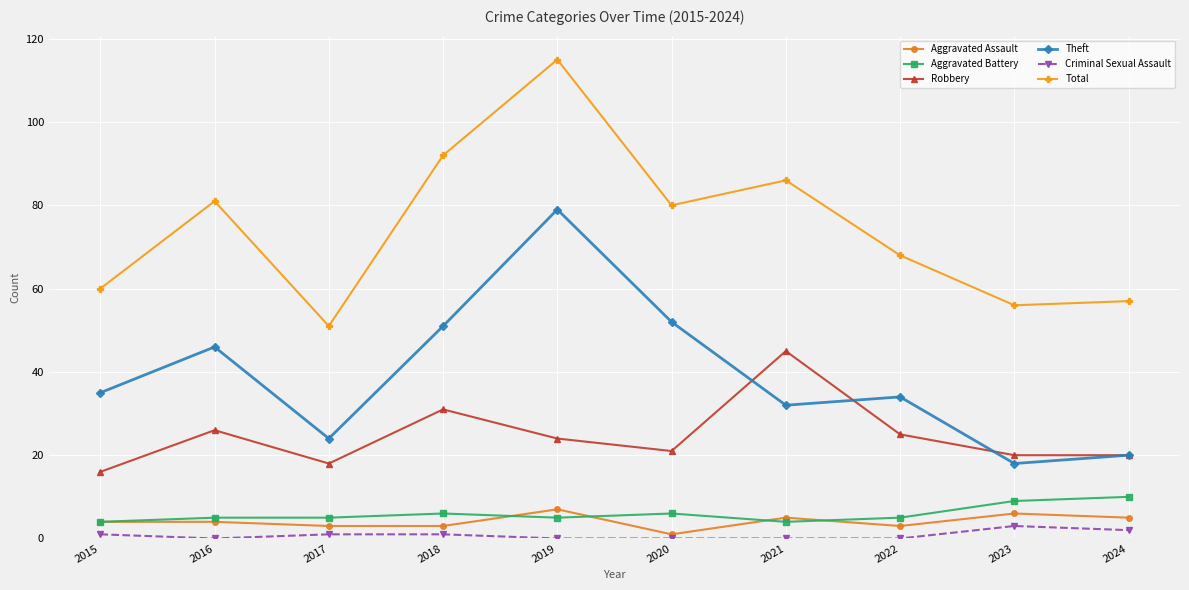

Which series changed the most between 2015 and 2018?

Total